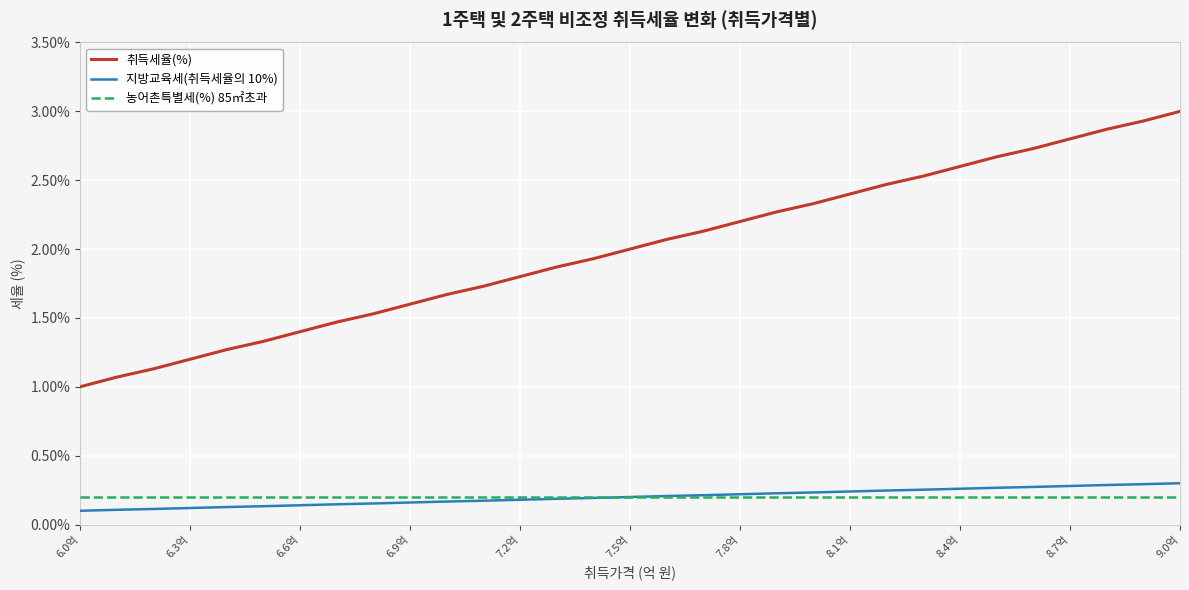

What is the maximum value shown in the chart?

3.0